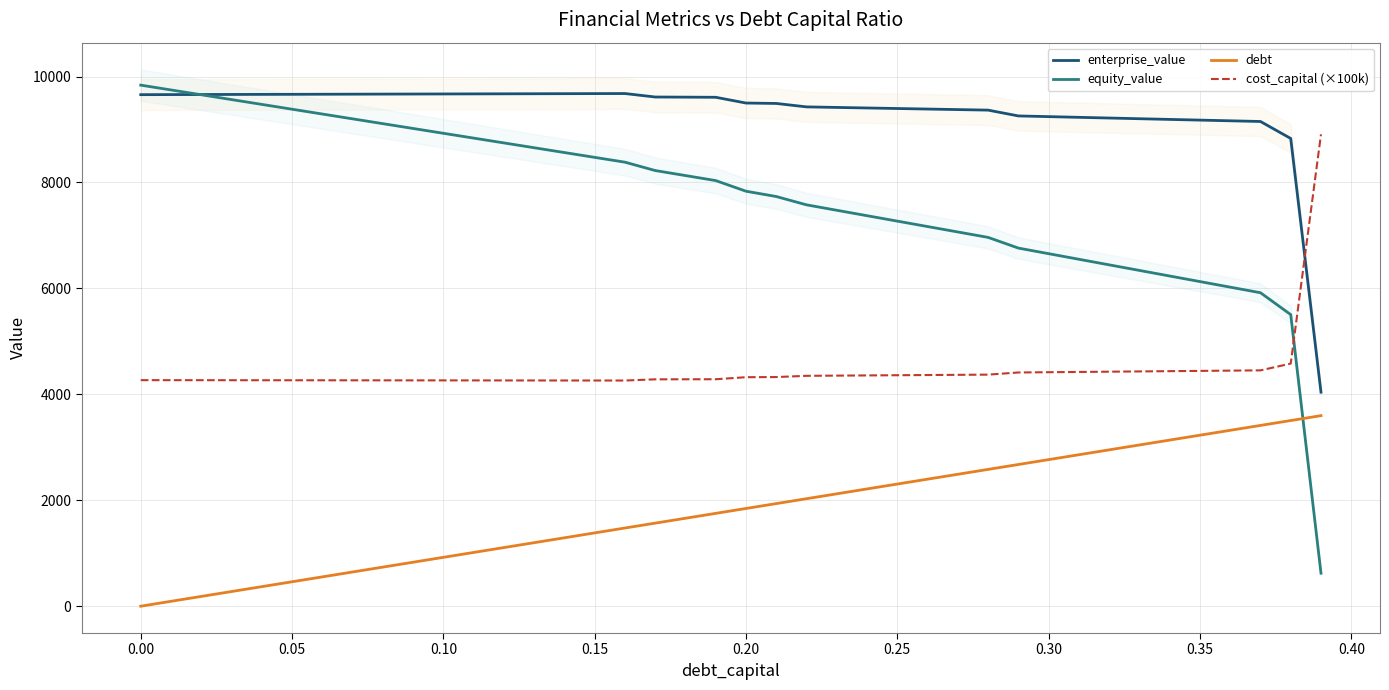

True or false: equity_value and cost_capital (×100k) intersect in this chart.

True